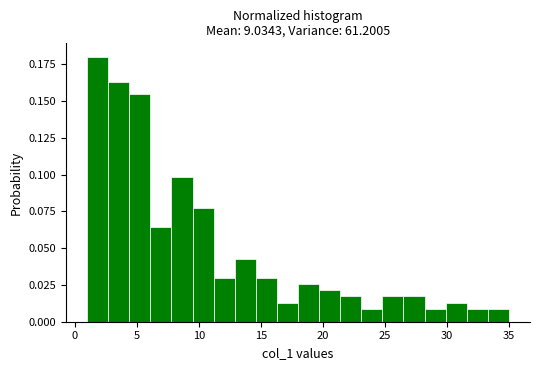

Read against the x-axis, roughly where is the centre of the tallest bar?

2.0